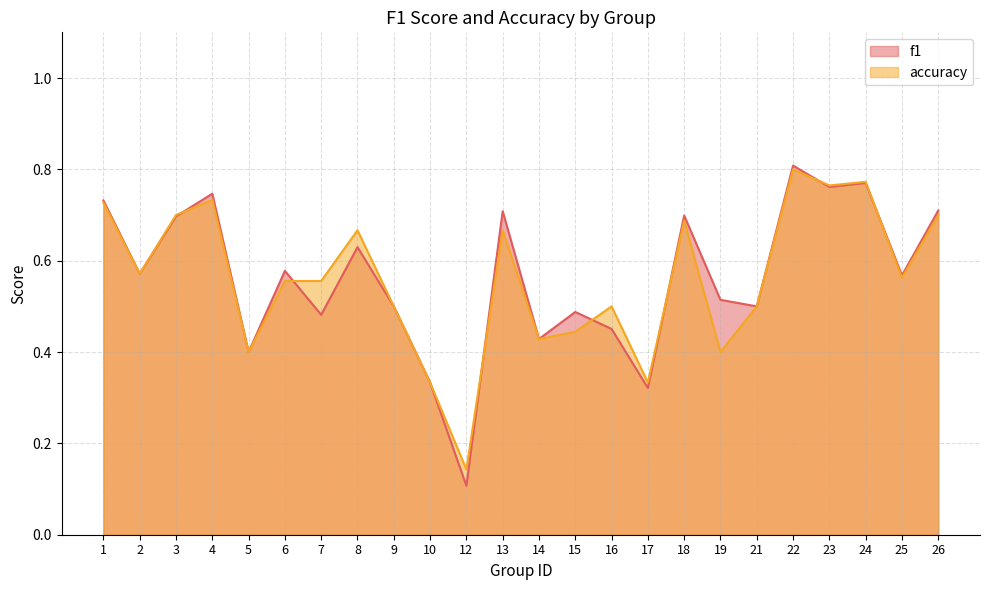

At how many categories does at least one series exceed 0?

24